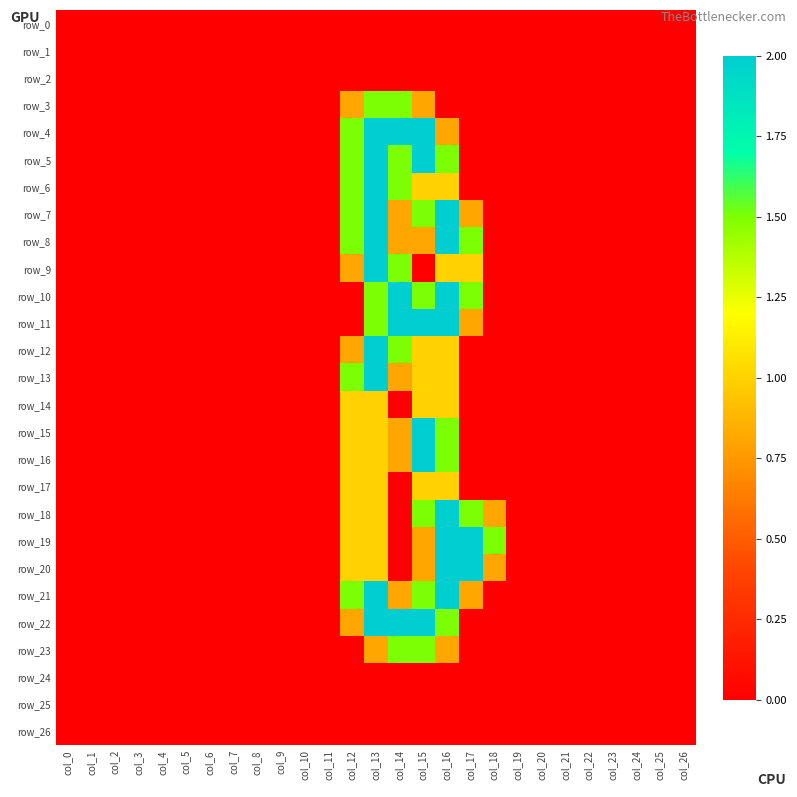

Which series changed the most between col_0 and col_22?

row_0